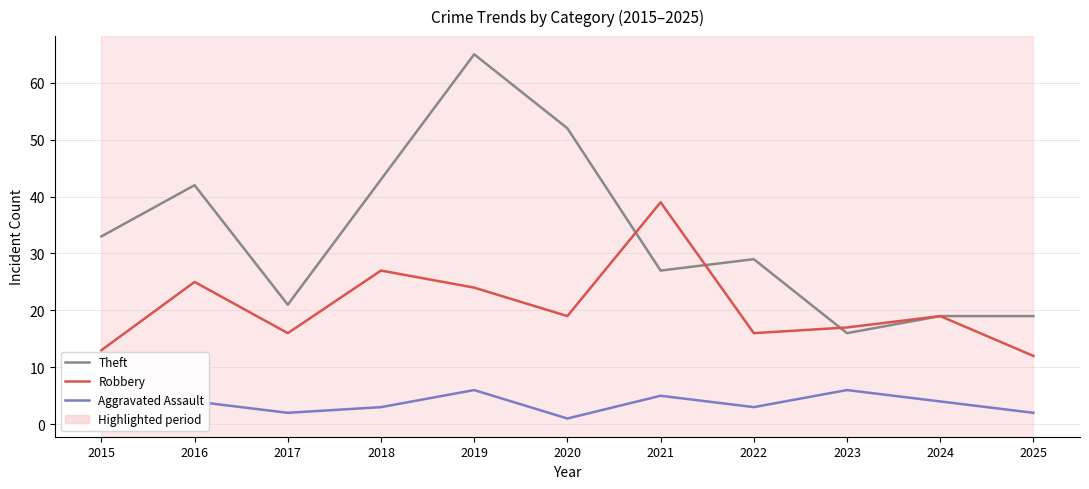

What is the spread (max minus min) of values at 2020?

51